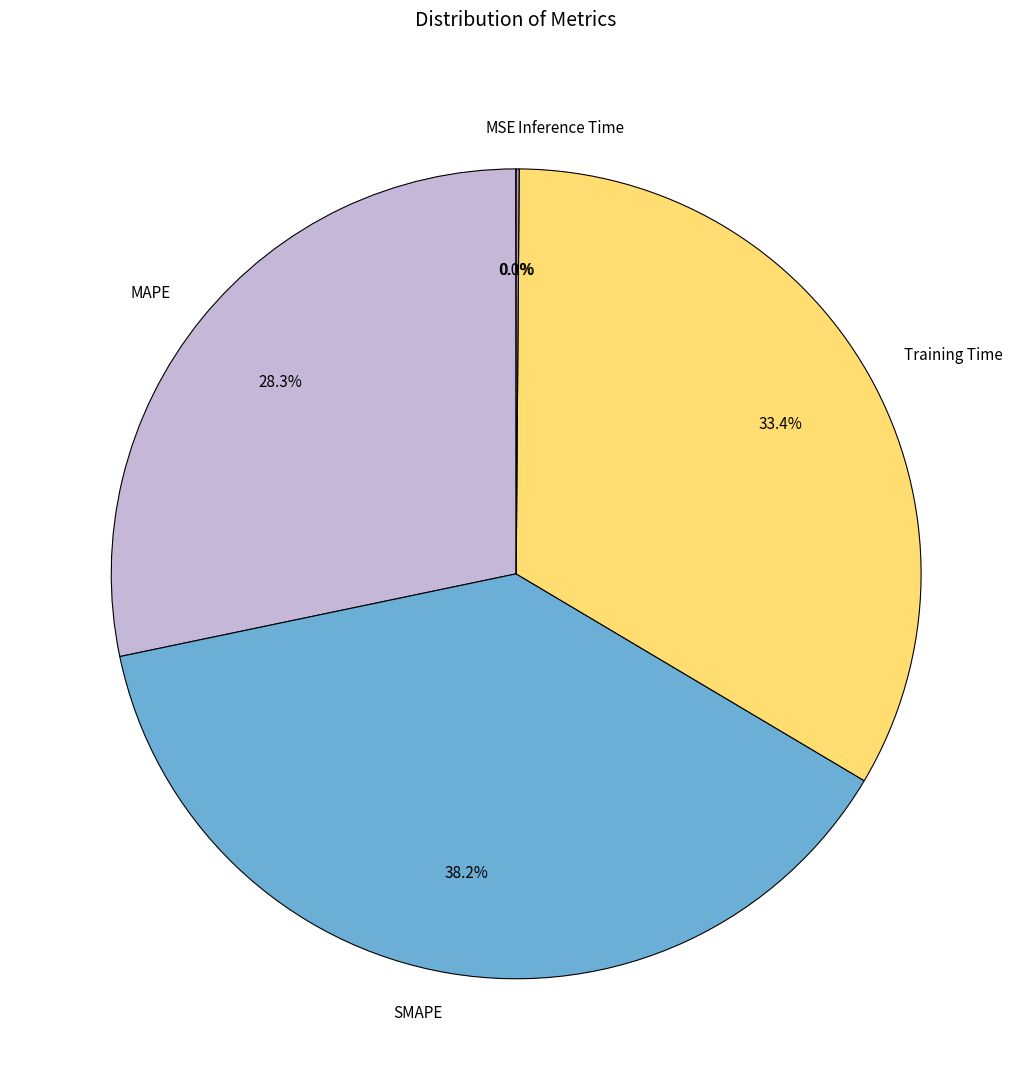

How much of the chart is everything except Training Time?

66.6%